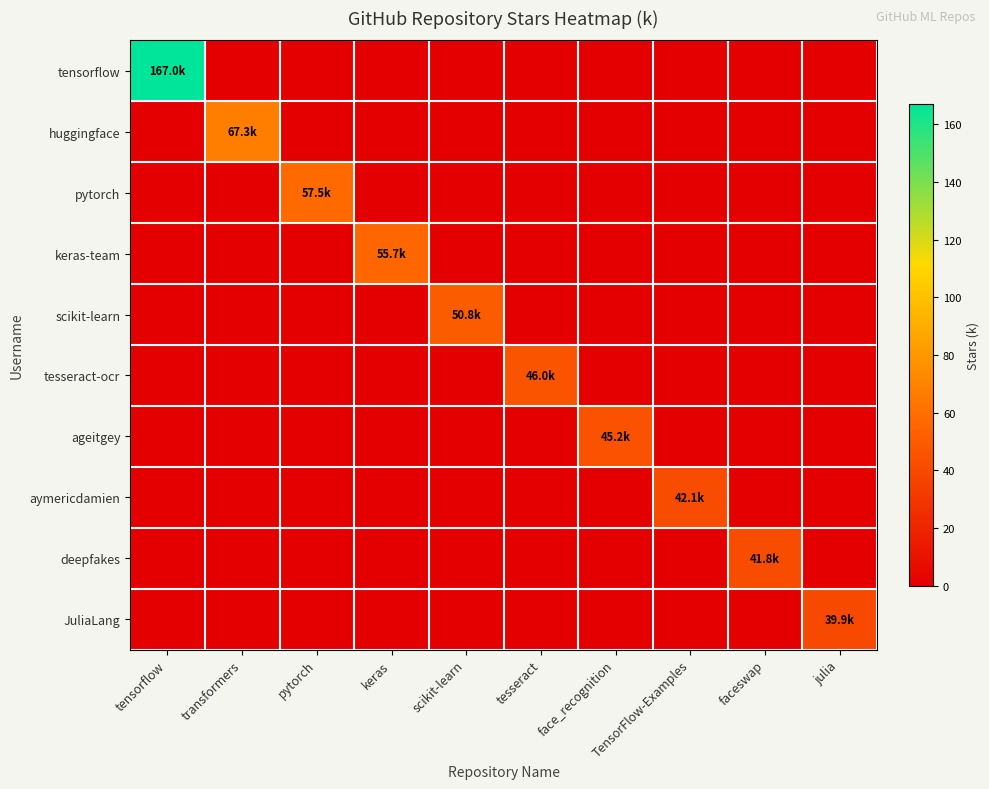

Reading right to left, transcribe all the data shown in this chart.

tensorflow: julia=0.0	faceswap=0.0	TensorFlow-Examples=0.0	face_recognition=0.0	tesseract=0.0	scikit-learn=0.0	keras=0.0	pytorch=0.0	transformers=0.0	tensorflow=167.0
huggingface: julia=0.0	faceswap=0.0	TensorFlow-Examples=0.0	face_recognition=0.0	tesseract=0.0	scikit-learn=0.0	keras=0.0	pytorch=0.0	transformers=67.3	tensorflow=0.0
pytorch: julia=0.0	faceswap=0.0	TensorFlow-Examples=0.0	face_recognition=0.0	tesseract=0.0	scikit-learn=0.0	keras=0.0	pytorch=57.5	transformers=0.0	tensorflow=0.0
keras-team: julia=0.0	faceswap=0.0	TensorFlow-Examples=0.0	face_recognition=0.0	tesseract=0.0	scikit-learn=0.0	keras=55.7	pytorch=0.0	transformers=0.0	tensorflow=0.0
scikit-learn: julia=0.0	faceswap=0.0	TensorFlow-Examples=0.0	face_recognition=0.0	tesseract=0.0	scikit-learn=50.8	keras=0.0	pytorch=0.0	transformers=0.0	tensorflow=0.0
tesseract-ocr: julia=0.0	faceswap=0.0	TensorFlow-Examples=0.0	face_recognition=0.0	tesseract=46.0	scikit-learn=0.0	keras=0.0	pytorch=0.0	transformers=0.0	tensorflow=0.0
ageitgey: julia=0.0	faceswap=0.0	TensorFlow-Examples=0.0	face_recognition=45.2	tesseract=0.0	scikit-learn=0.0	keras=0.0	pytorch=0.0	transformers=0.0	tensorflow=0.0
aymericdamien: julia=0.0	faceswap=0.0	TensorFlow-Examples=42.1	face_recognition=0.0	tesseract=0.0	scikit-learn=0.0	keras=0.0	pytorch=0.0	transformers=0.0	tensorflow=0.0
deepfakes: julia=0.0	faceswap=41.8	TensorFlow-Examples=0.0	face_recognition=0.0	tesseract=0.0	scikit-learn=0.0	keras=0.0	pytorch=0.0	transformers=0.0	tensorflow=0.0
JuliaLang: julia=39.9	faceswap=0.0	TensorFlow-Examples=0.0	face_recognition=0.0	tesseract=0.0	scikit-learn=0.0	keras=0.0	pytorch=0.0	transformers=0.0	tensorflow=0.0